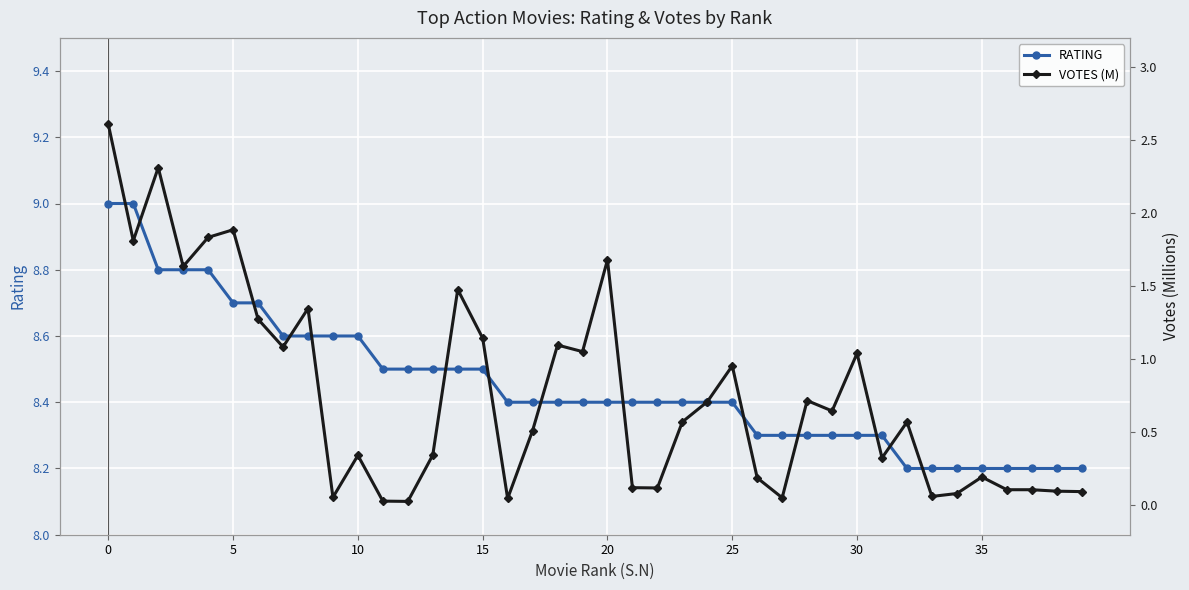

Where is the first local minimum for VOTES (M)?

5